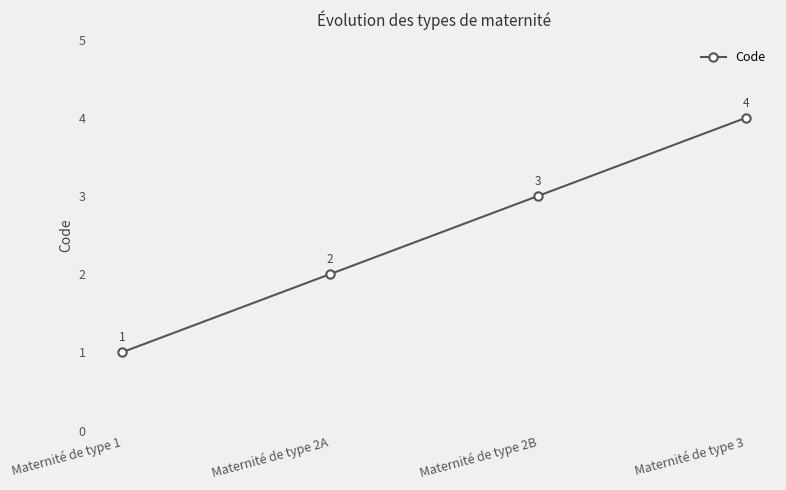

What is the label of the 2nd point from the right?

Maternité de type 2B